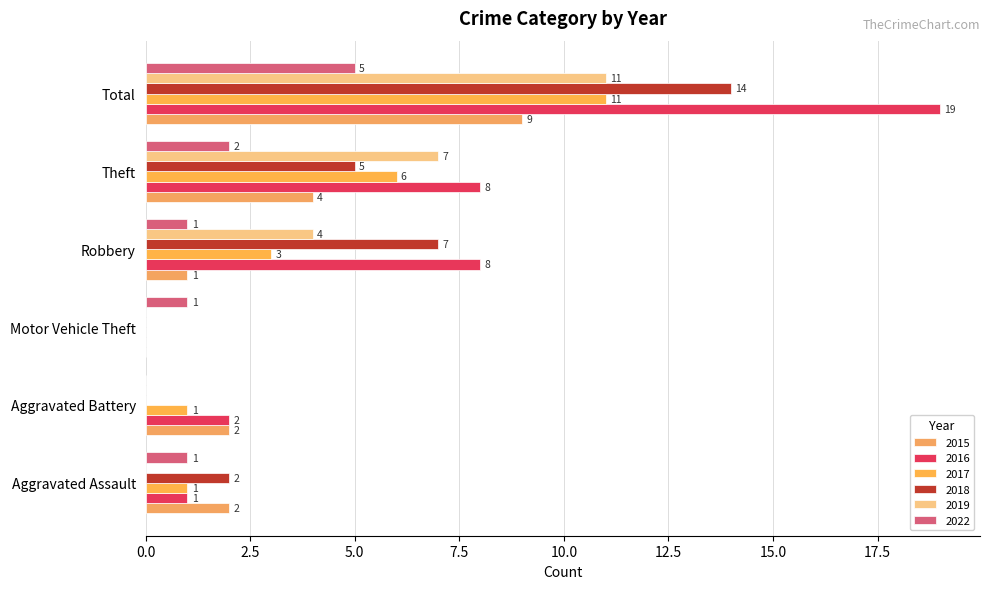

What is the difference between the second highest and minimum values in the 2022 series?

2